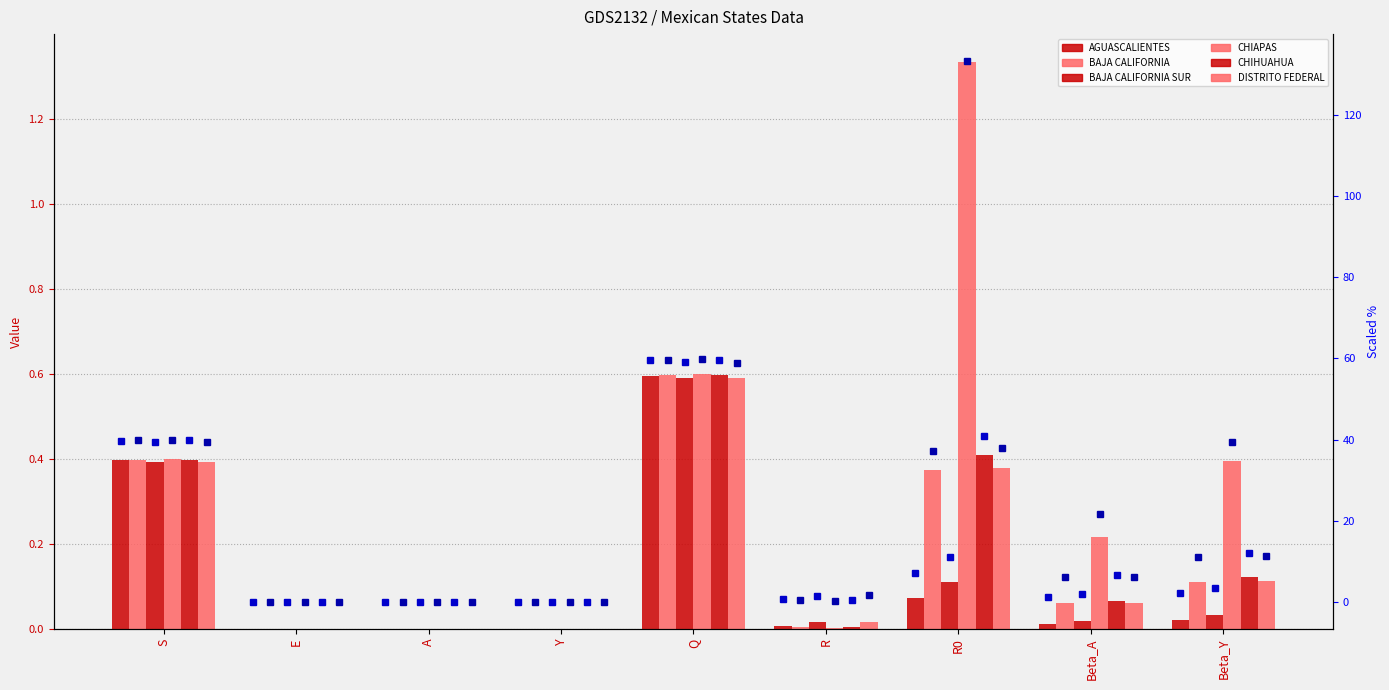

What is the label of the 6th bar from the right?

Y